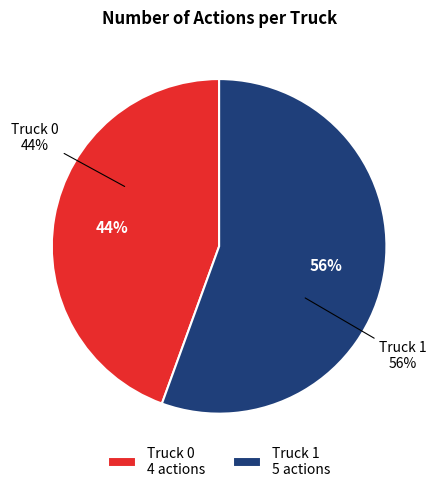

Count the number of slices in the pie.

2